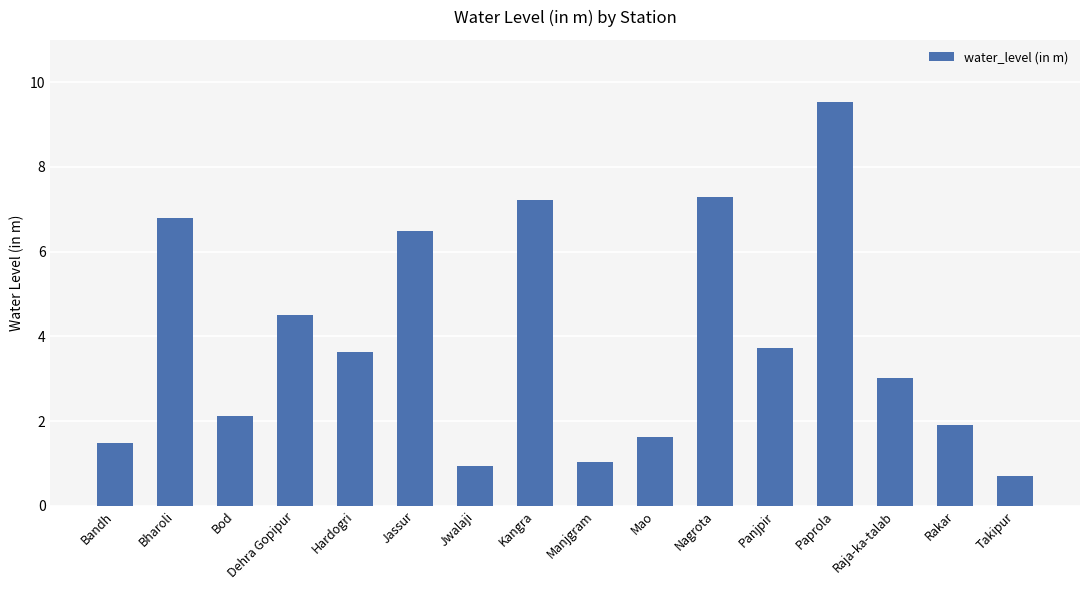

True or false: the data shows 2.8 at Jassur.

False